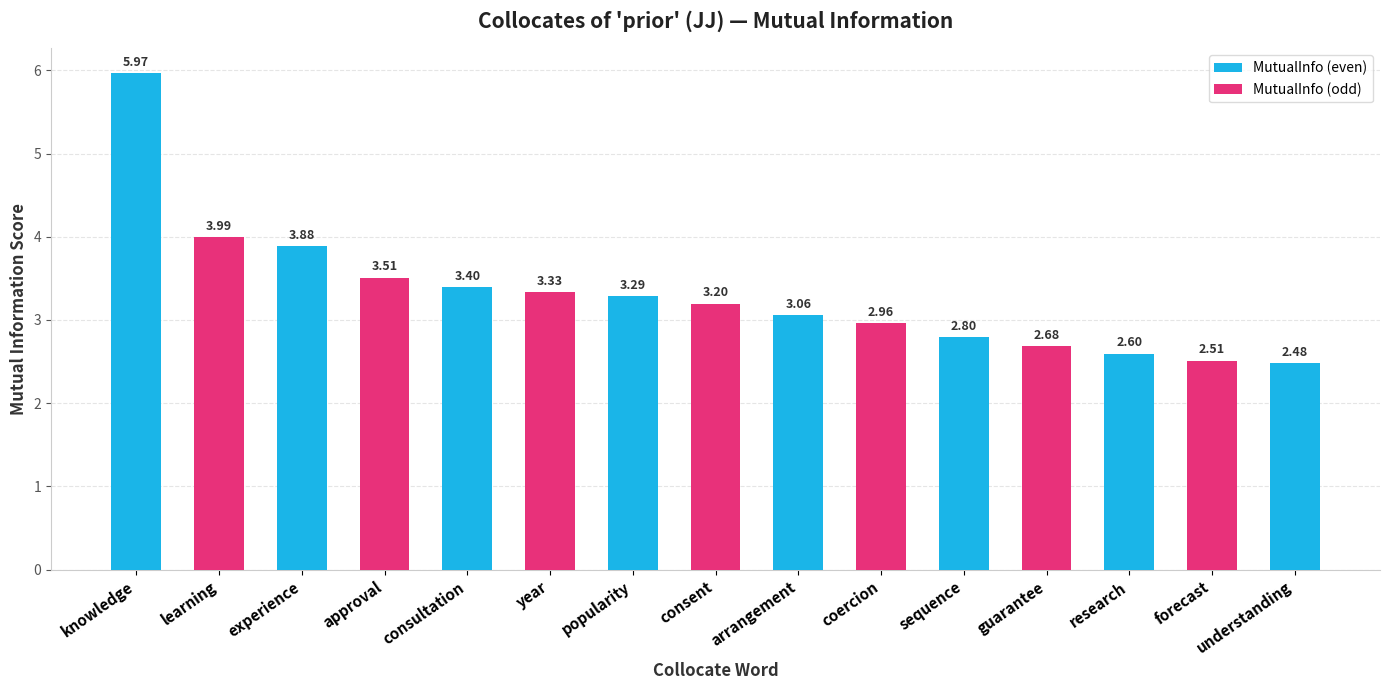

Which has a higher value, understanding or research?

research